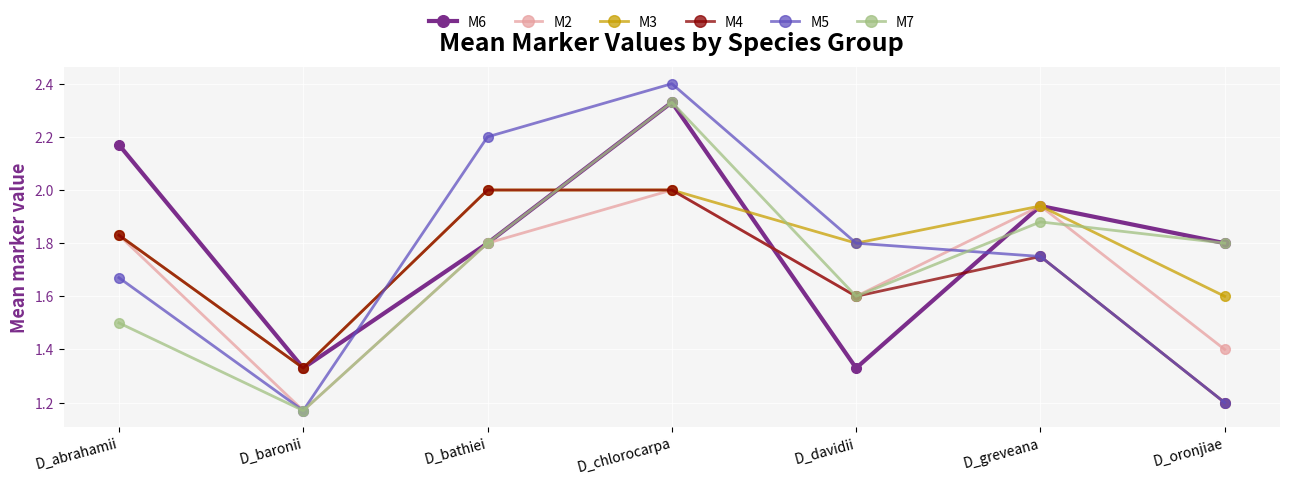

How many interior local peaks does the M5 series have?

1